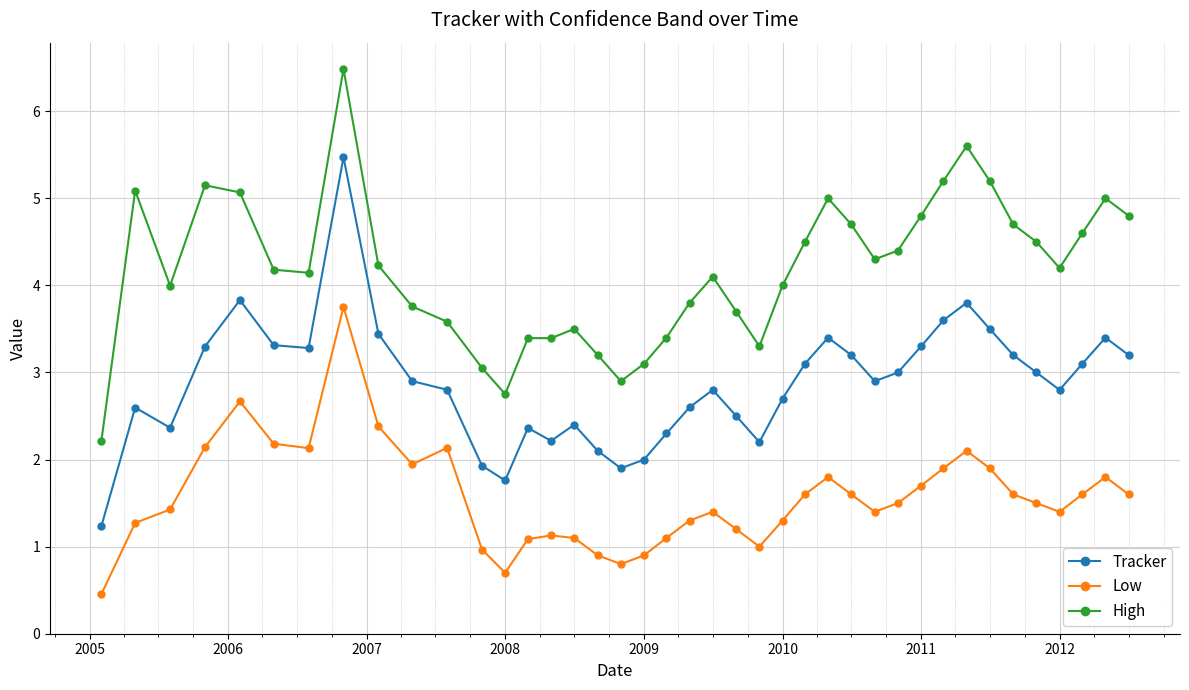

What is the difference between the second highest and second lowest values in the High series?

2.8